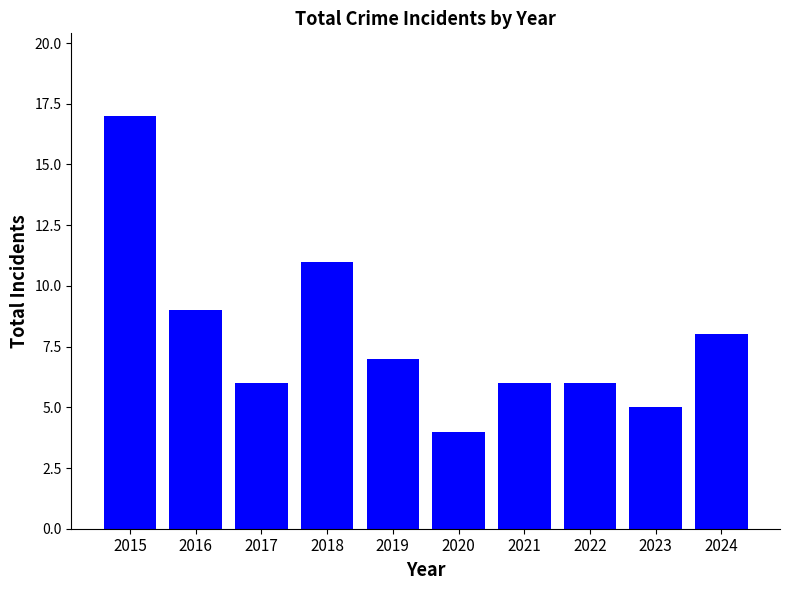

What is the sum of the values at 2024 and 2022?

14